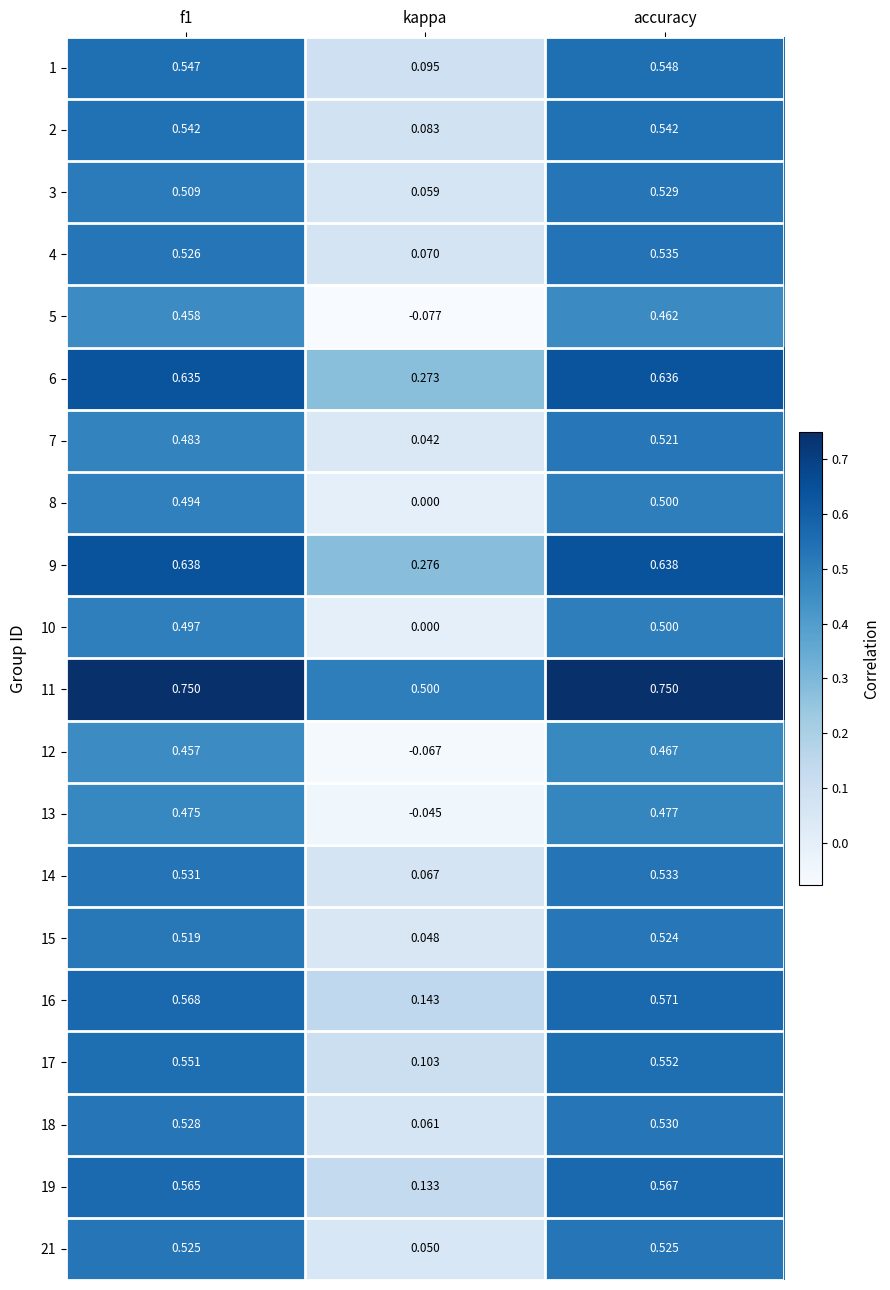

At which label is 7 closest to 0?

kappa